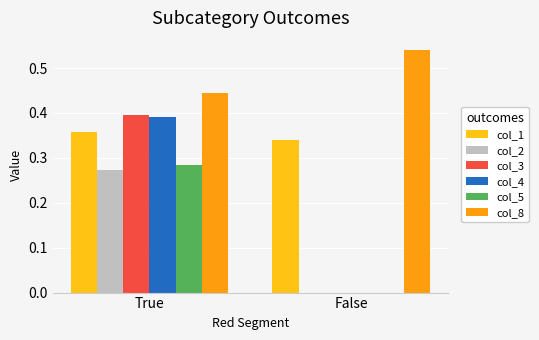

What is the sum of the col_8 values at False and True?

1.0